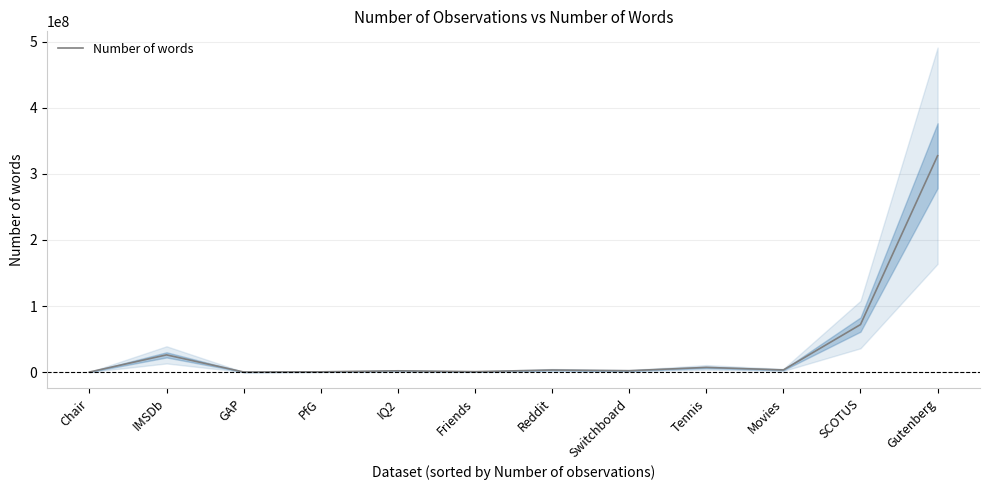

The value at Switchboard is 2052779. True or false?

True